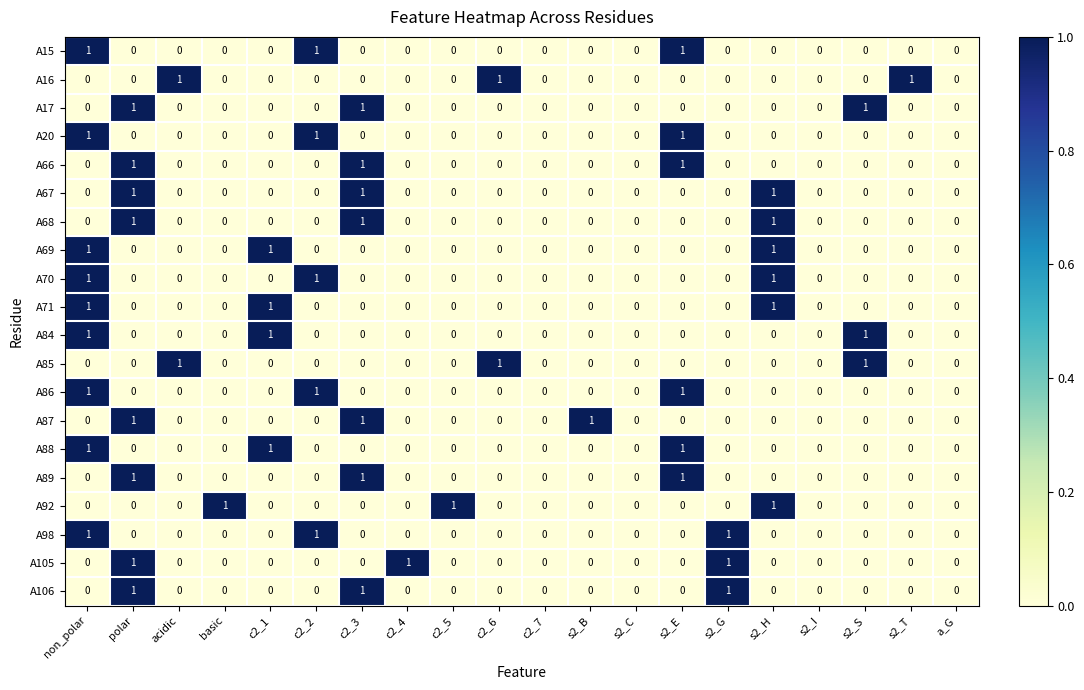

What is the sum of all A92 values?

3